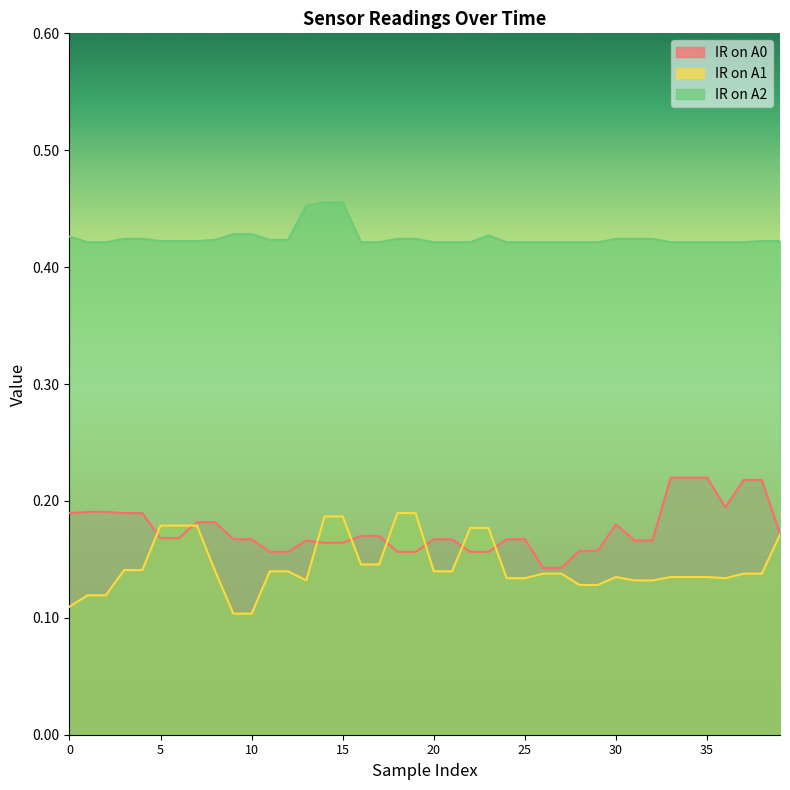

What is the value of the IR on A2 point at the 15th from the left?

0.5